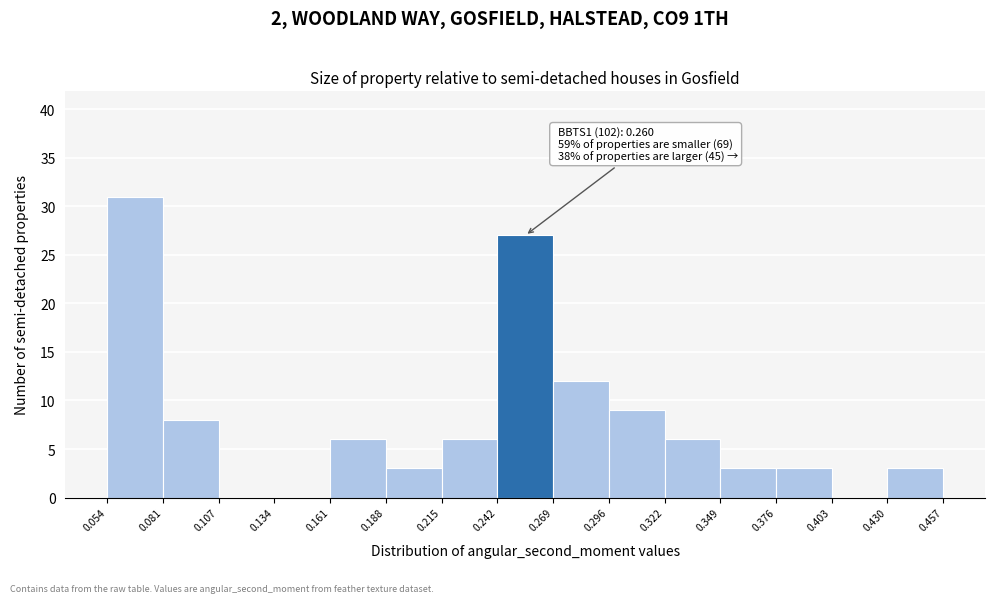

Which range on the x-axis has the tallest bar?

0.054 to 0.081